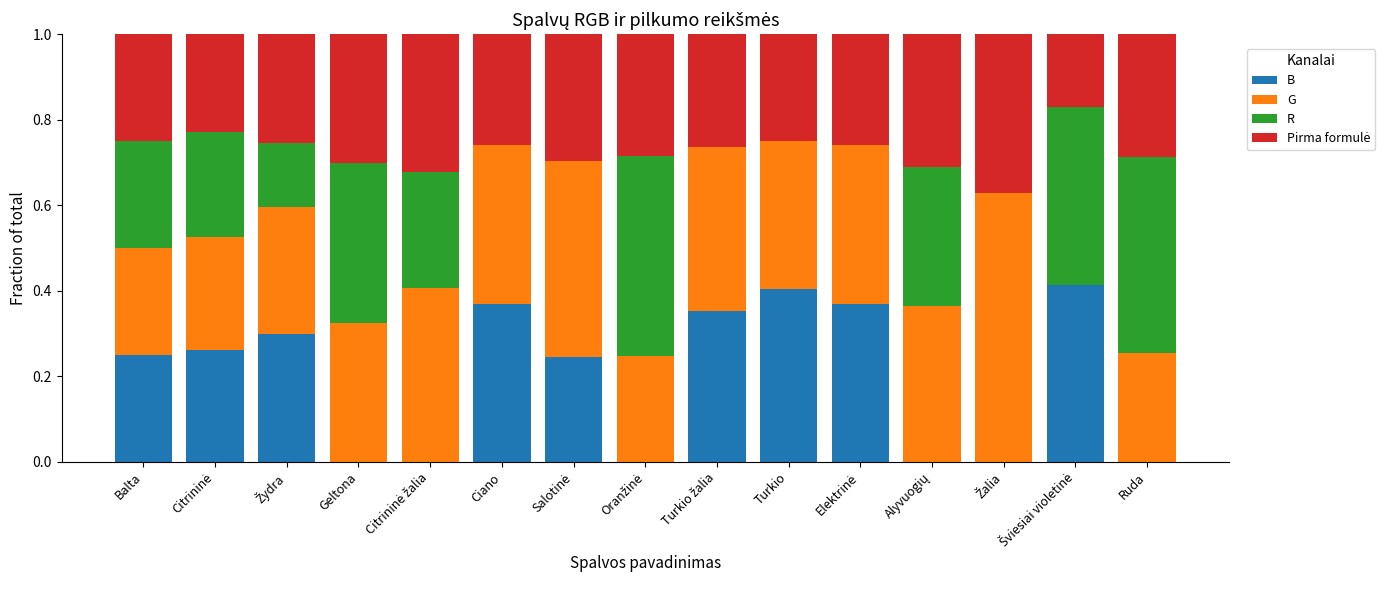

Does the chart contain stacked bars?

Yes